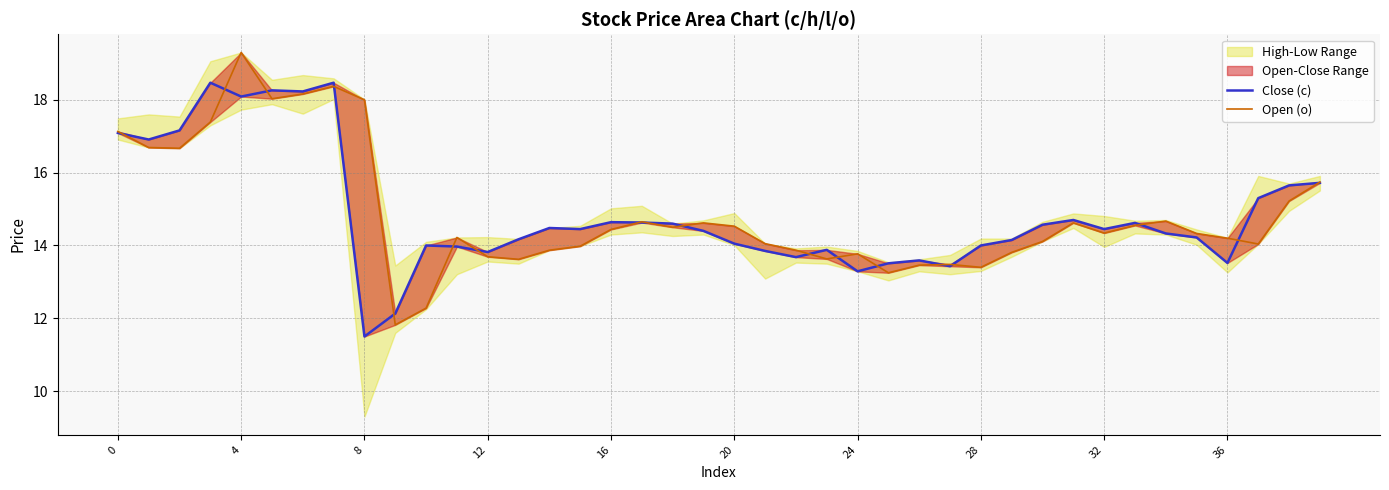

What is the label of the 24th point from the left?

23